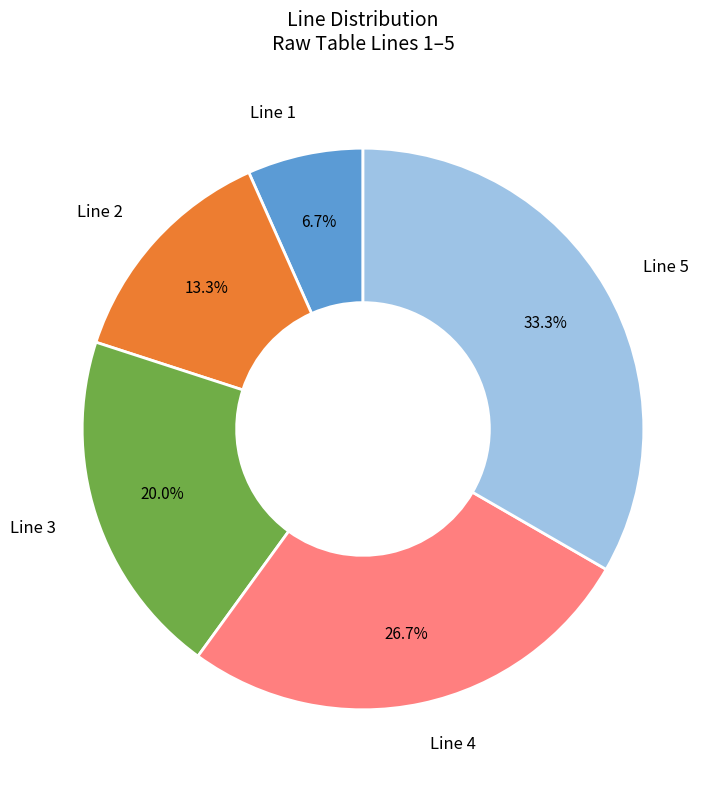

To the nearest percent, what portion does Line 3 represent?

20%